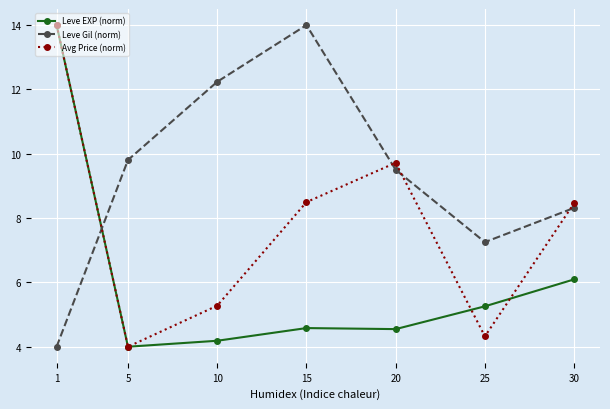

What is the maximum value shown in the chart?

14.0